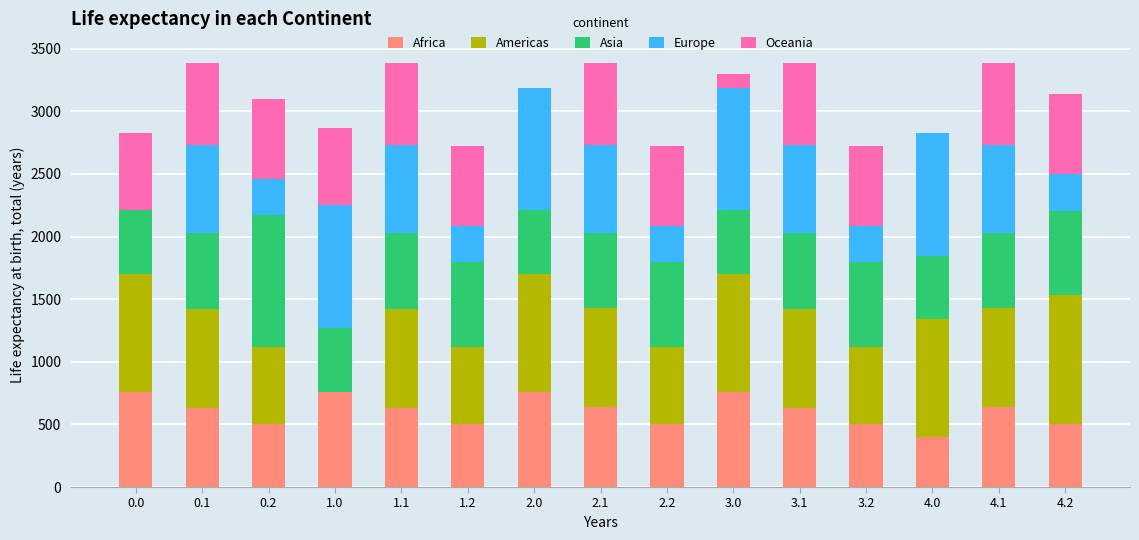

What is the total value across all series at 0.1?

3384.9